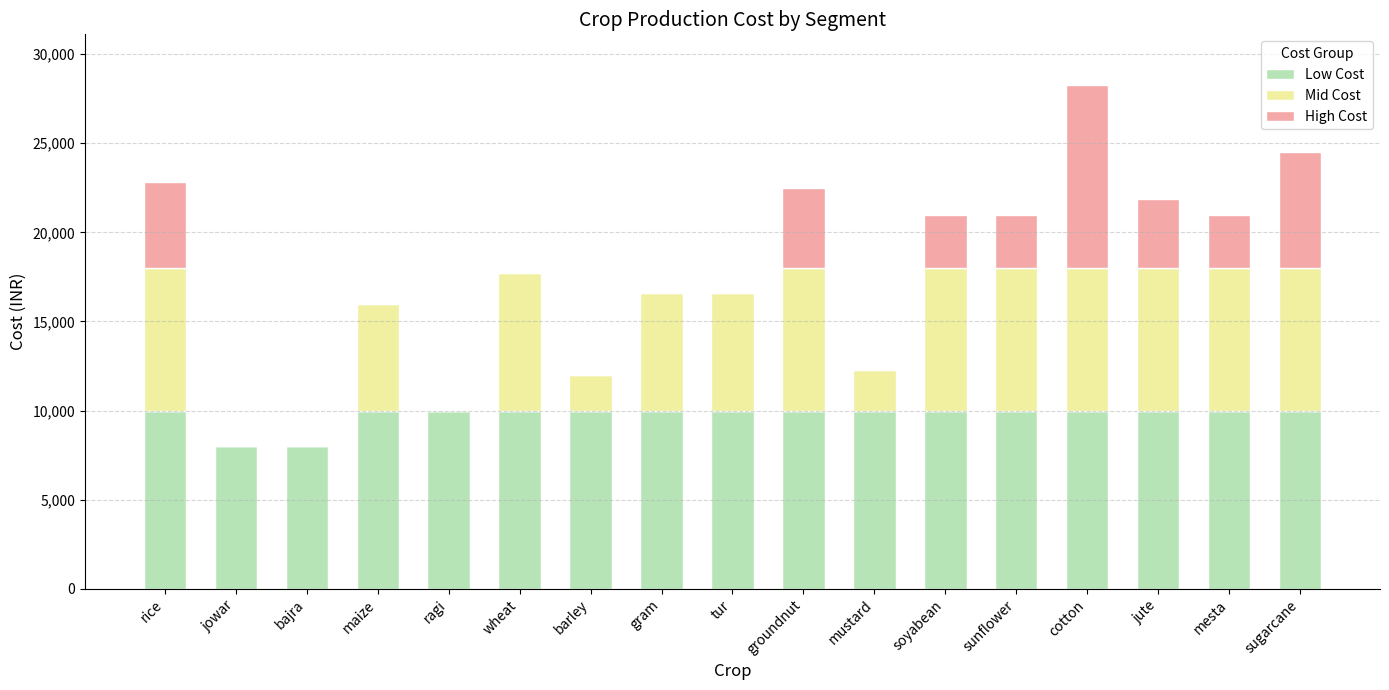

Is it true that Low Cost equals 10000 at jute?

True